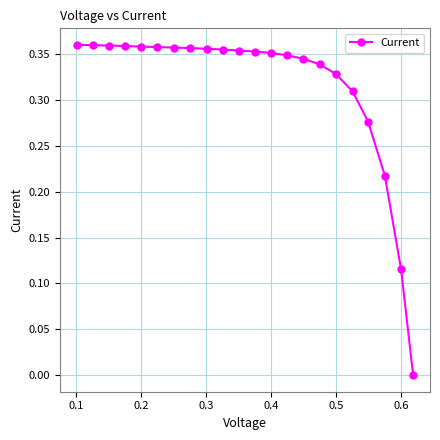

What is the sum of all values?

6.9